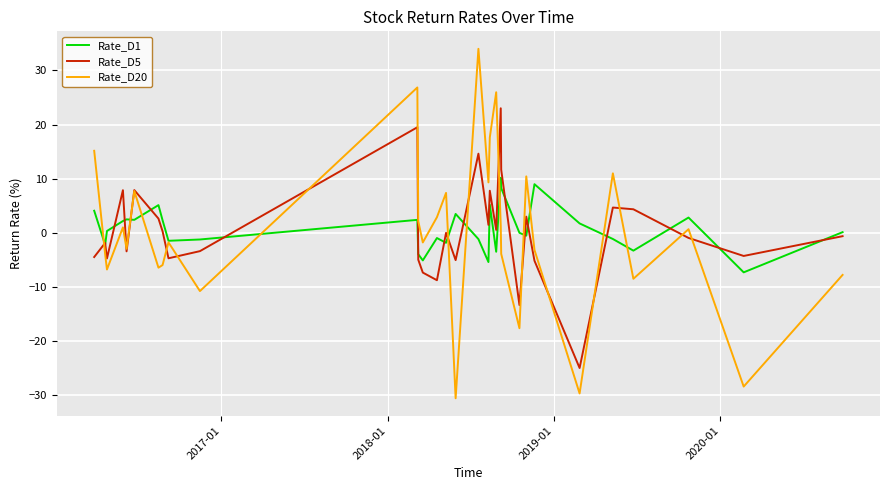

Which series has the widest spread of values?

Rate_D20